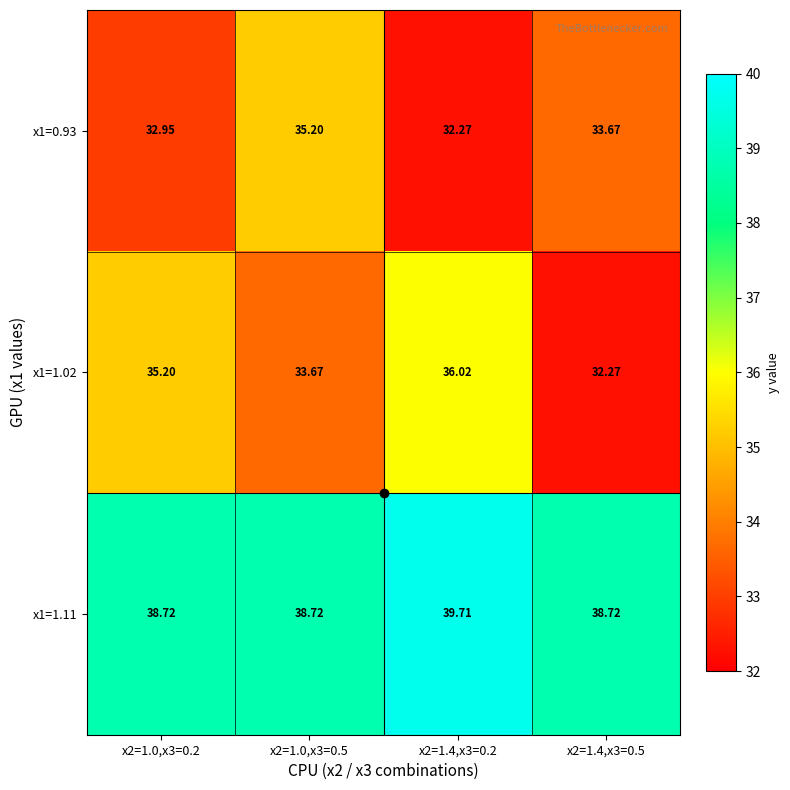

What is the smallest value displayed?

32.3